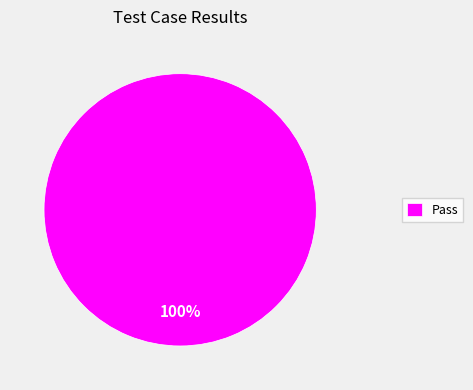

Count the number of slices in the pie.

1